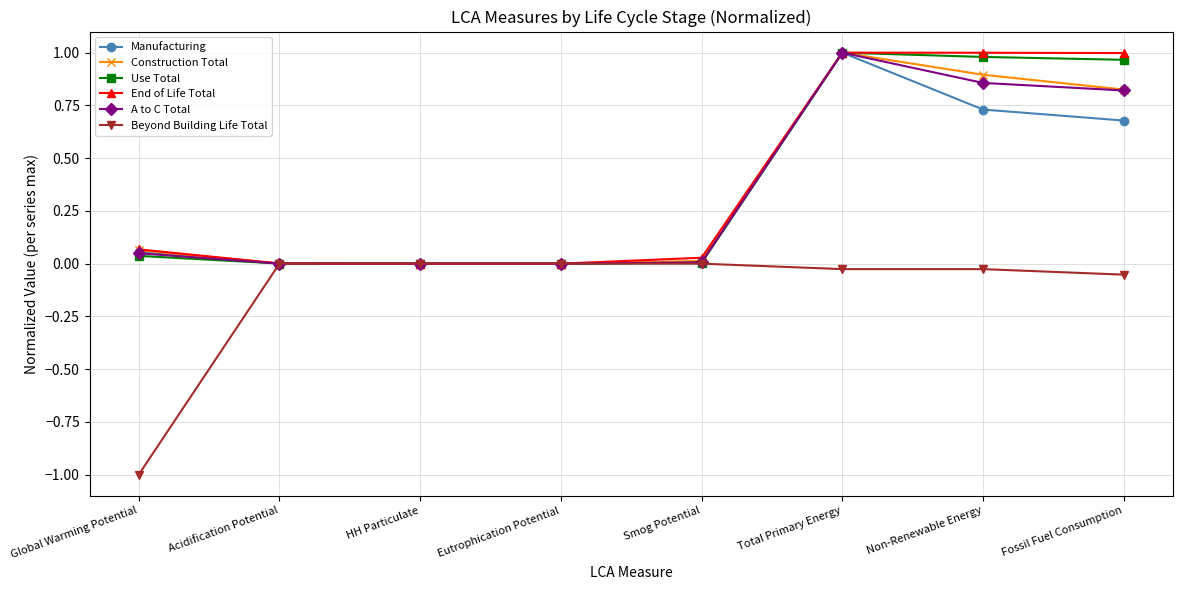

Does the chart have visible grid lines?

Yes